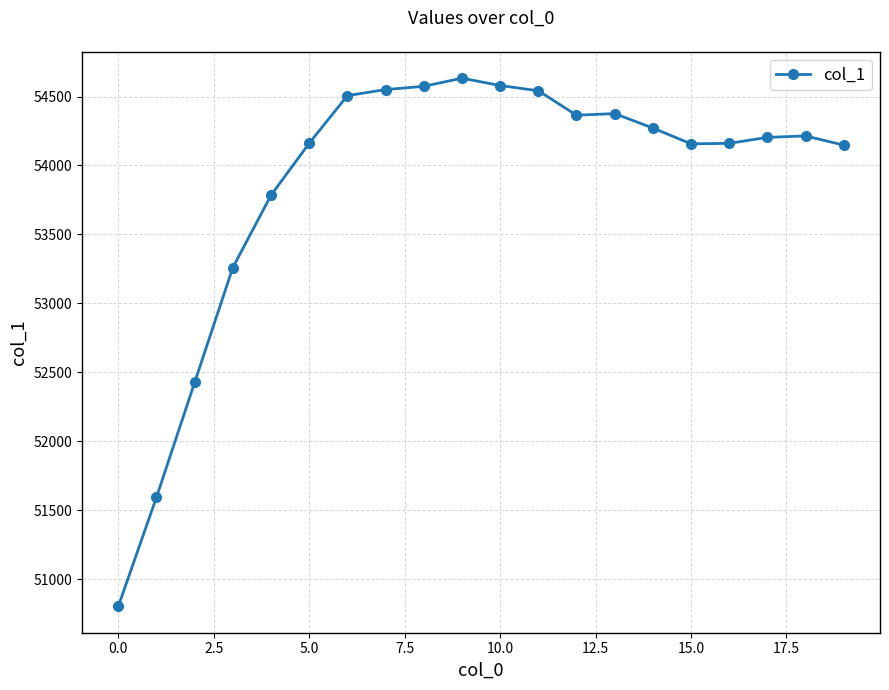

What is the sum of all values?

1077310.6